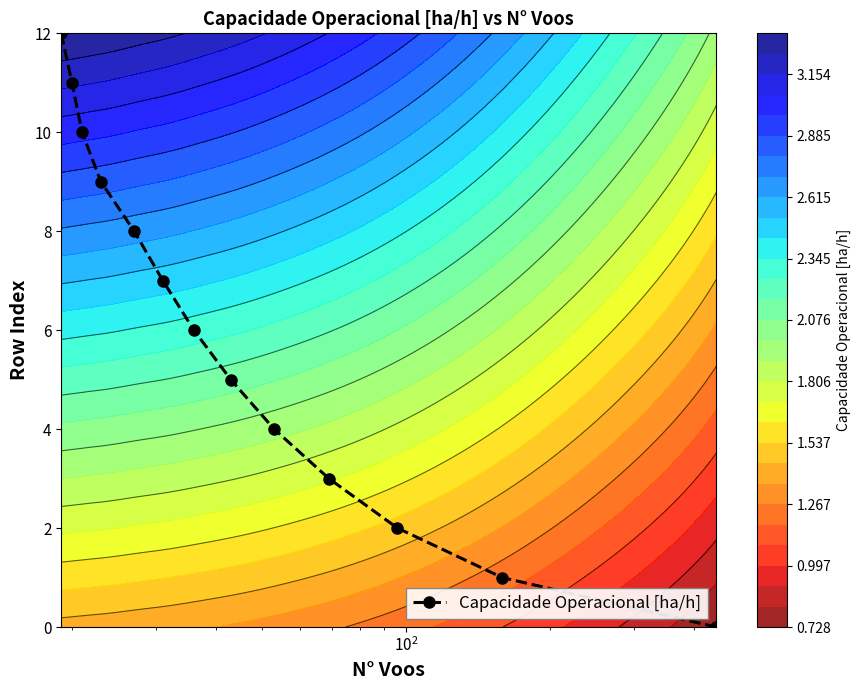

True or false: Capacidade Operacional [ha/h] has more than 1 interior local peaks.

False